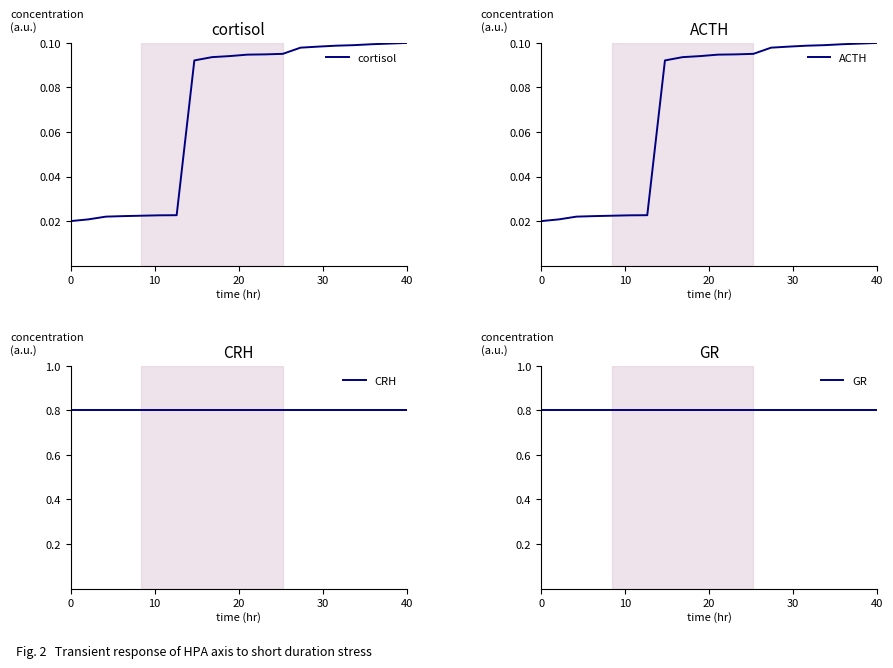

Between 12 and 0, which is larger?

12